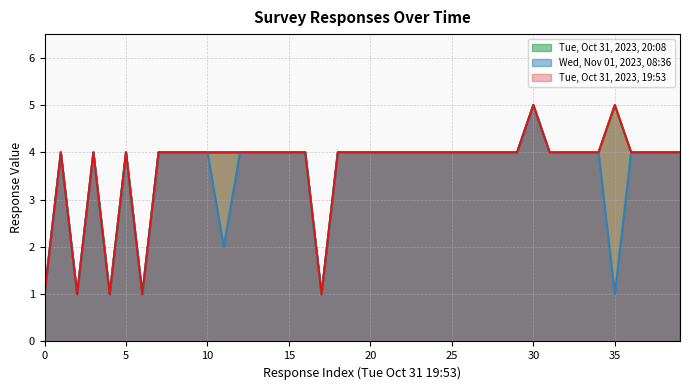

How many values in the Wed, Nov 01, 2023, 08:36 series exceed 4?

1